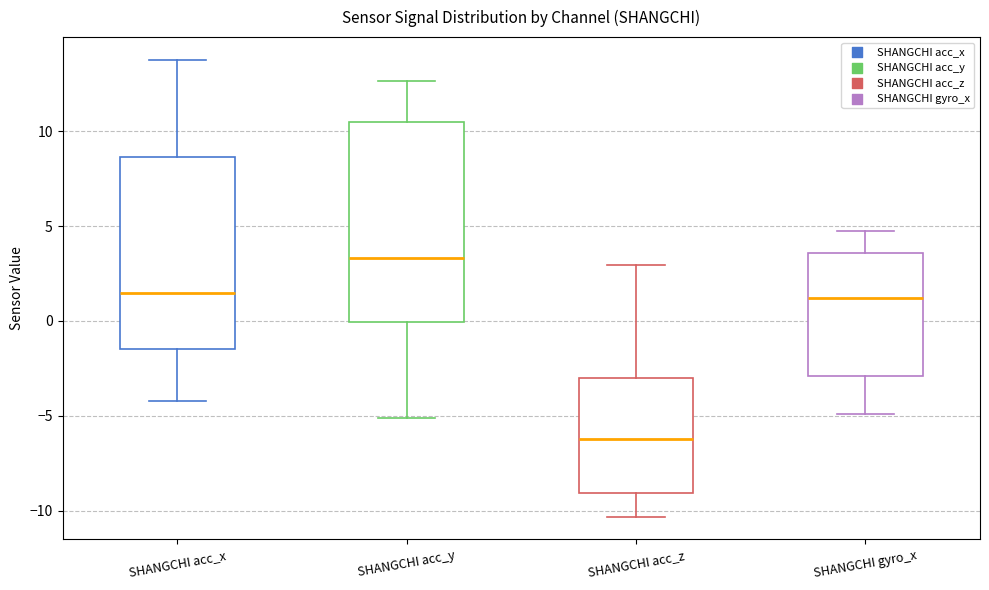

Reading left to right, transcribe this box plot: for each box, give where its median line is, the range the box spans, and where its two whiskers end, as read against the y-axis. The values are not printed on the chart, so give them approximately, as read against the axis.

SHANGCHI acc_x: median 1.5, box -1.5 to 8.5, whiskers -4.0 to 14.0
SHANGCHI acc_y: median 3.5, box 0.0 to 10.5, whiskers -5.0 to 12.5
SHANGCHI acc_z: median -6.0, box -9.0 to -3.0, whiskers -10.5 to 3.0
SHANGCHI gyro_x: median 1.0, box -3.0 to 3.5, whiskers -5.0 to 5.0